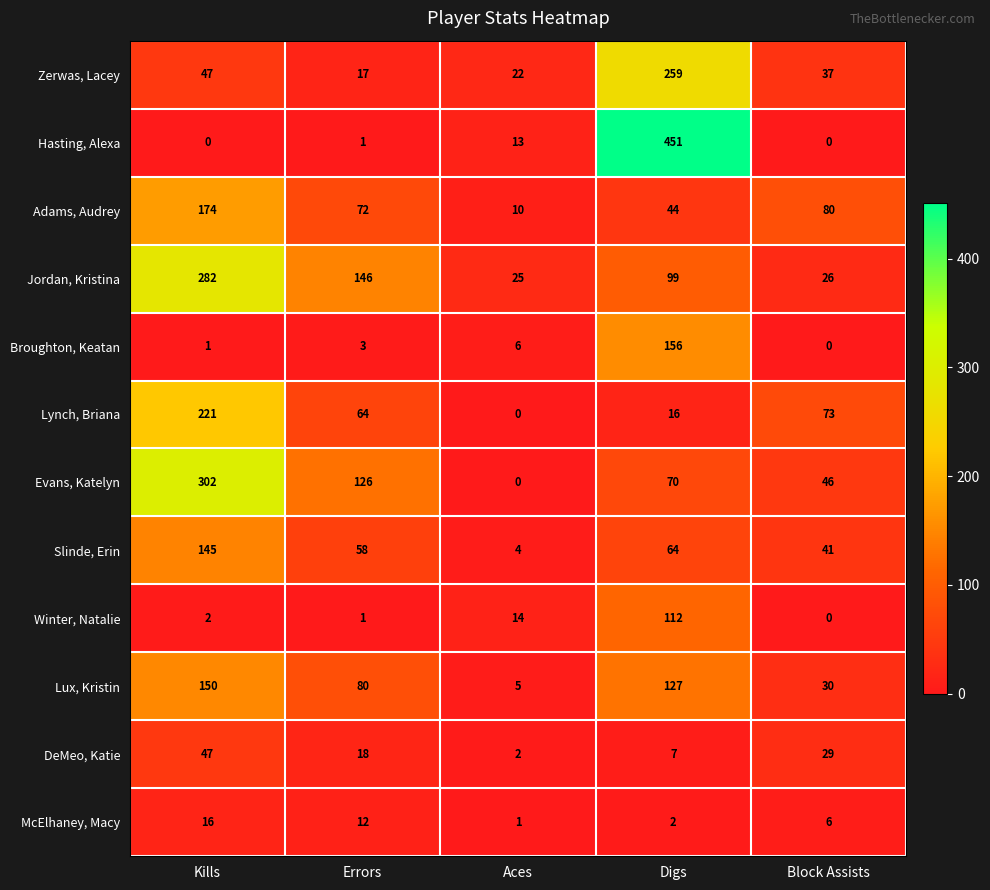

True or false: DeMeo, Katie has a value of 61 at Kills.

False